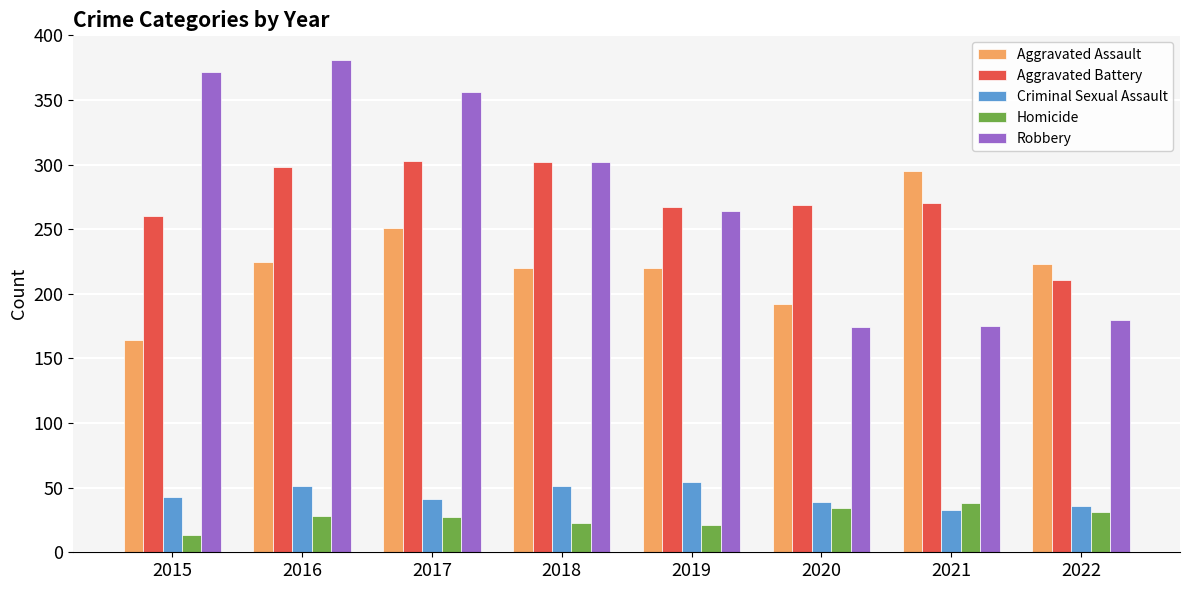

What is the difference between the highest and lowest values at 2019?

246